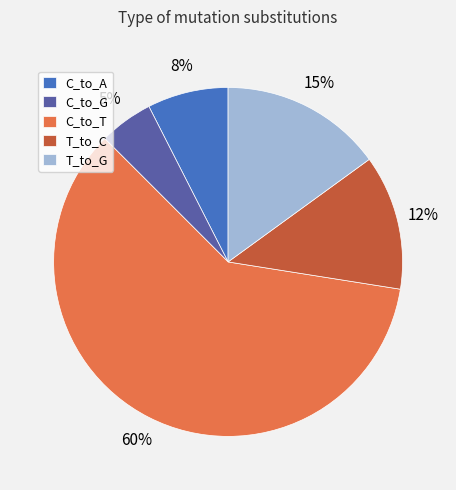

Count the number of slices in the pie.

5